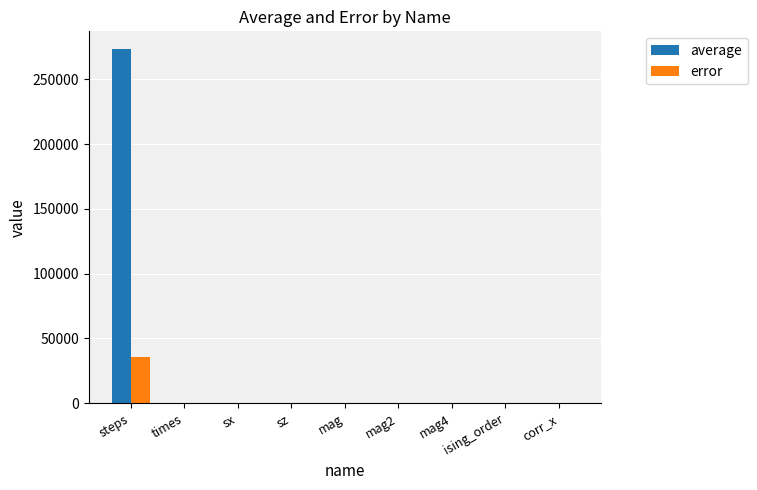

Which series has the largest total across all categories?

average